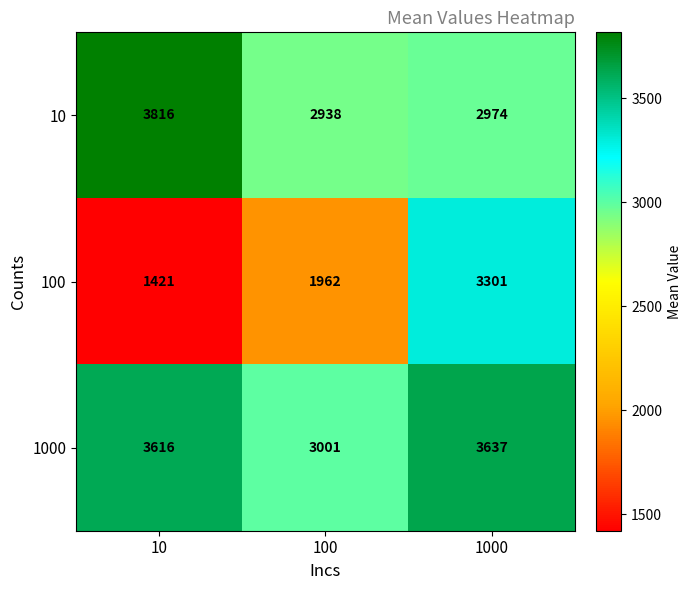

What is the sum of all 10 values?

9728